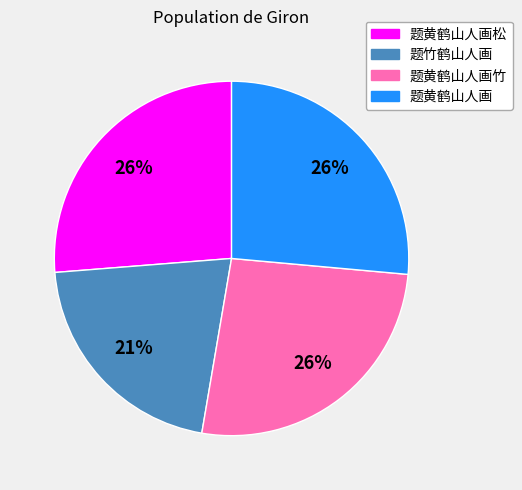

Is there any slice that represents more than half of the pie?

No